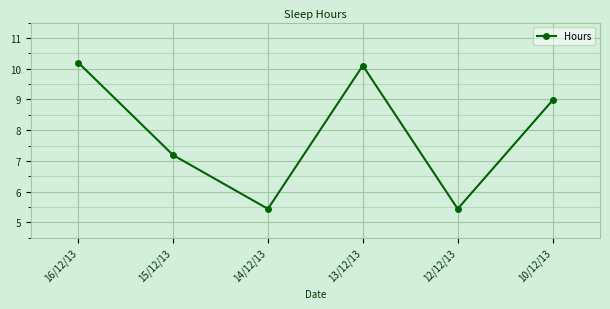

Where does the data first go above 8?

16/12/13